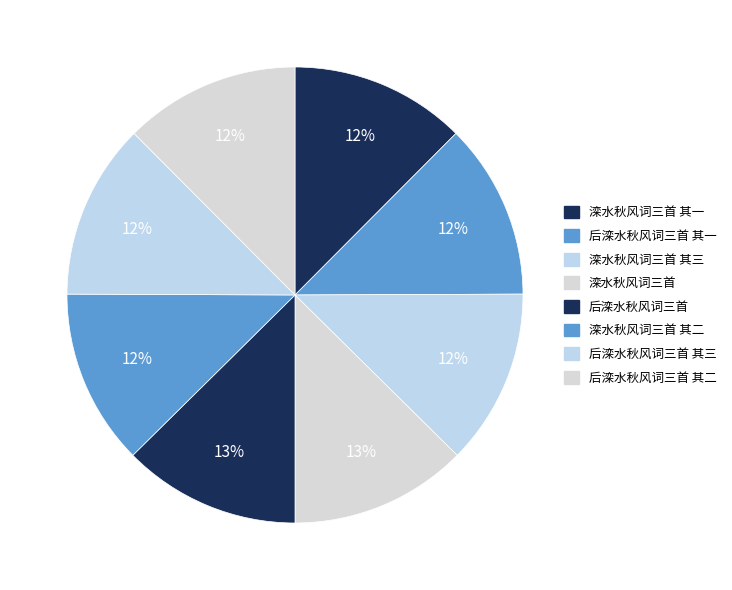

Does any single category account for the majority?

No